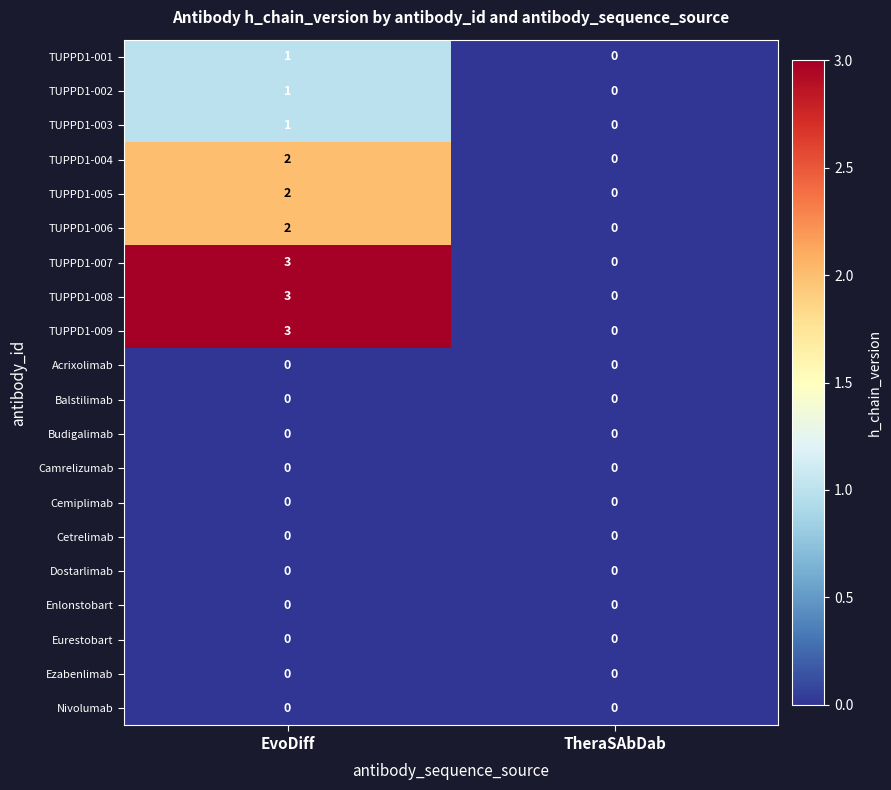

Is it true that TUPPD1-007 equals 5 at EvoDiff?

False